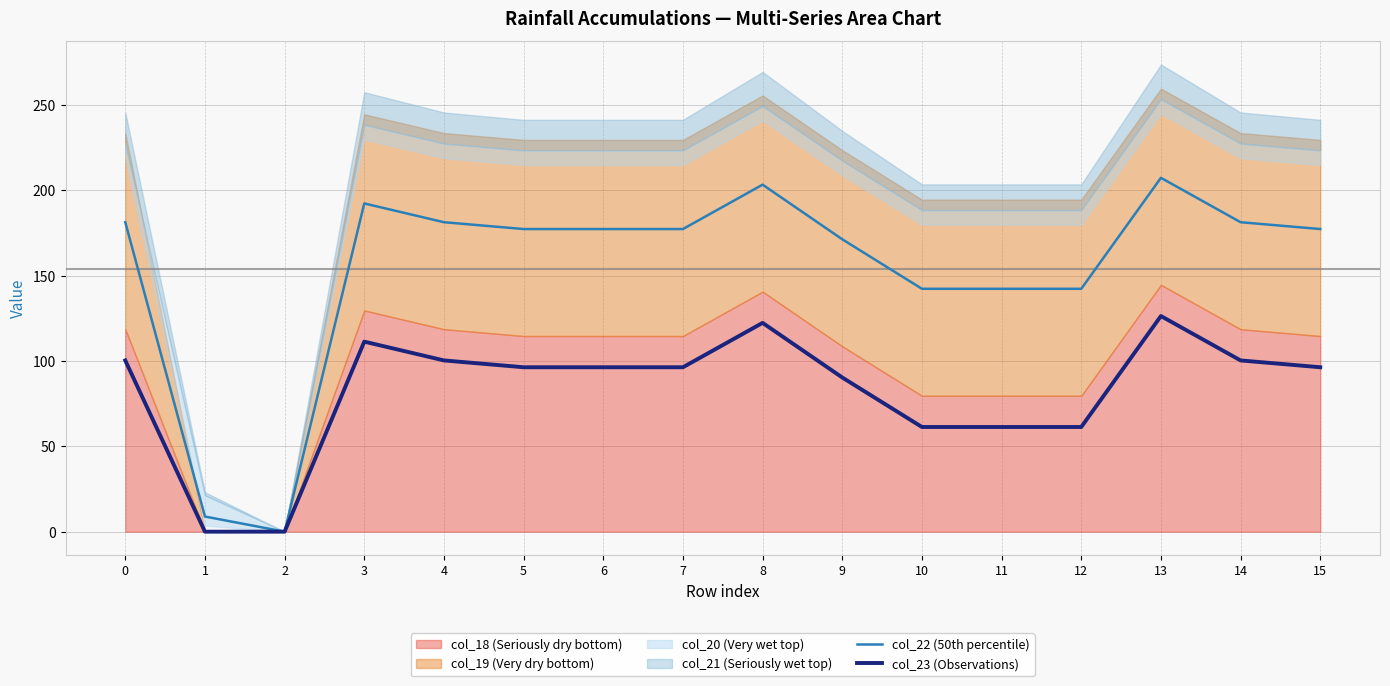

List the labels in order of col_22 (50th percentile) value, largest first.

13, 8, 3, 0, 4, 14, 5, 6, 7, 15, 9, 10, 11, 12, 1, 2